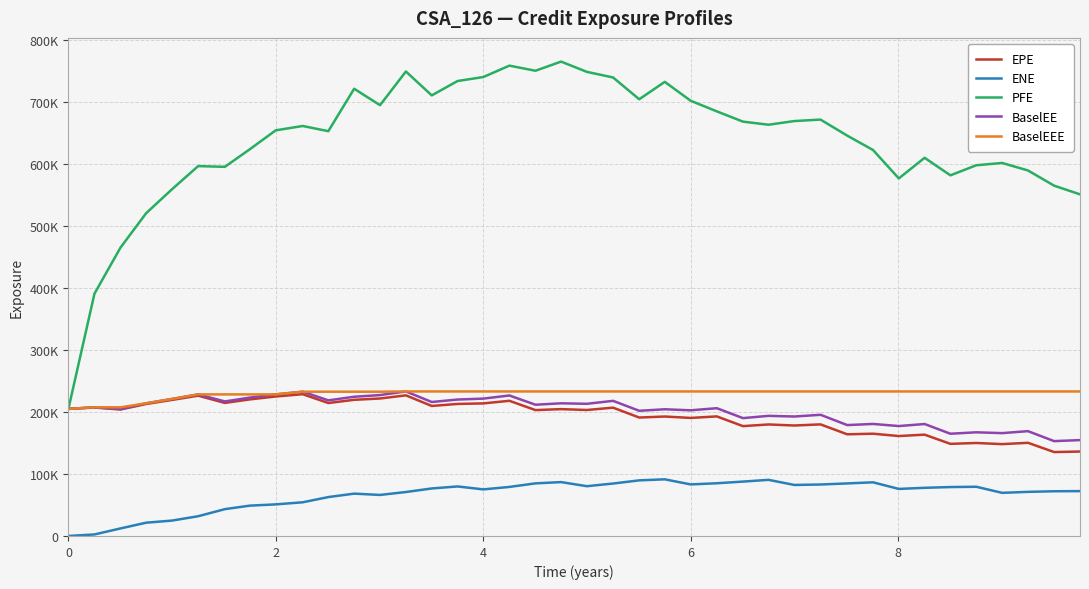

At which category is the sum across all series the highest?

17